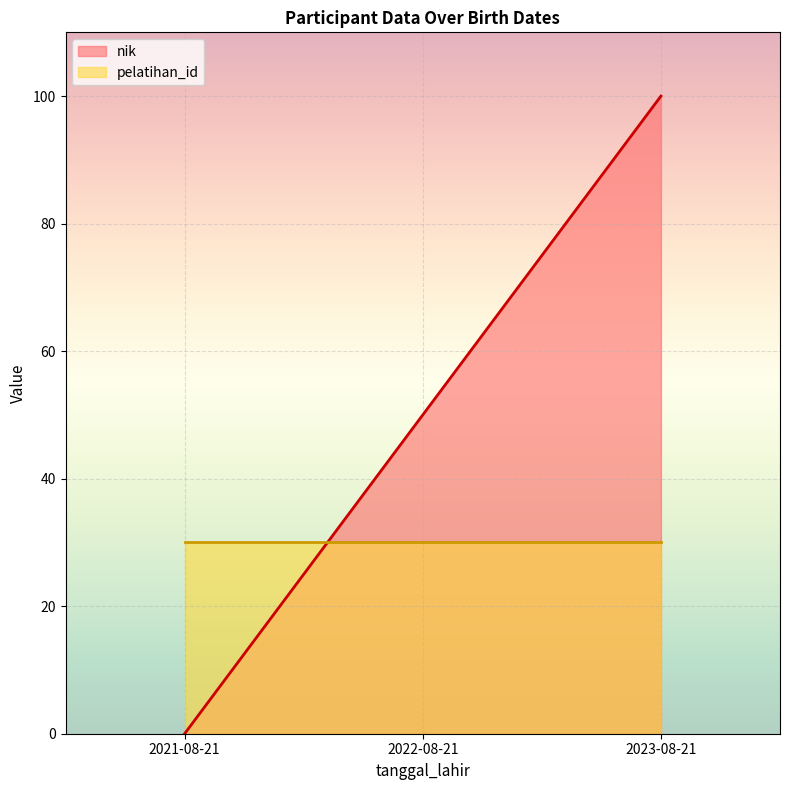

The value at 2021-08-21 is 54. True or false?

False